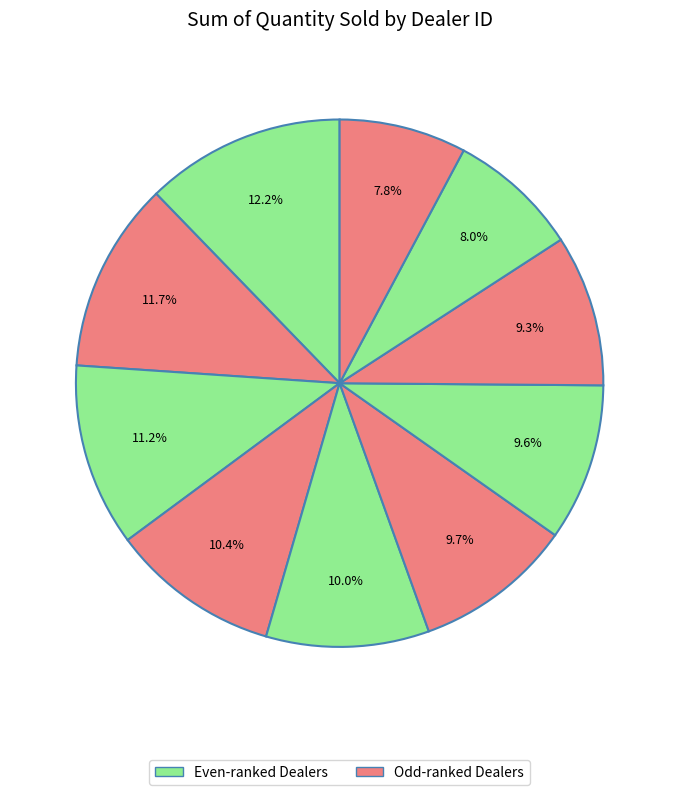

How many segments does this pie chart have?

10